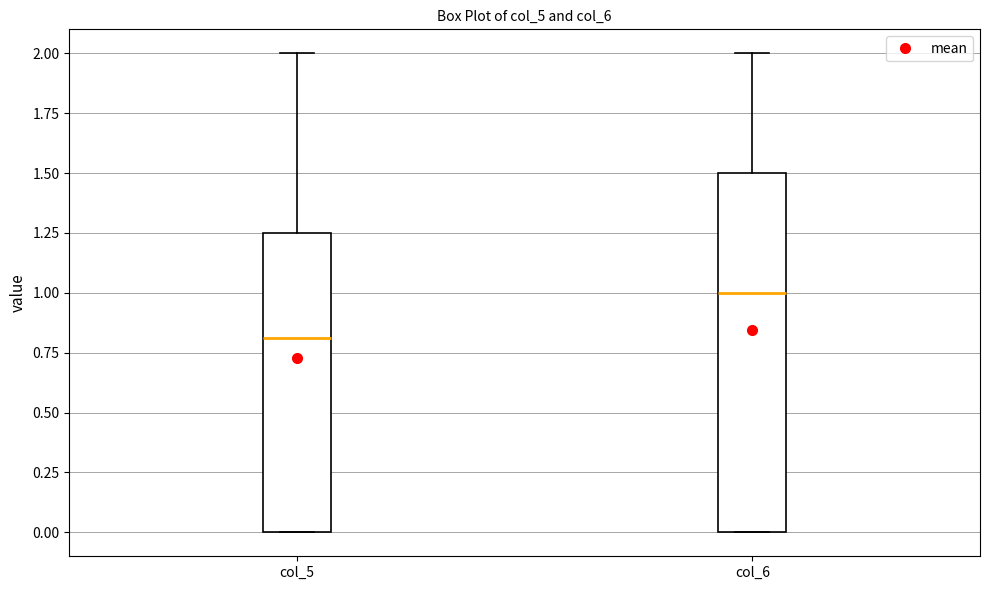

Reading left to right, transcribe this box plot: for each box, give where its median line is, the range the box spans, and where its two whiskers end, as read against the y-axis. The values are not printed on the chart, so give them approximately, as read against the axis.

col_5: median 0.80, box 0.00 to 1.25, whiskers 0.00 to 2.00
col_6: median 1.00, box 0.00 to 1.50, whiskers 0.00 to 2.00